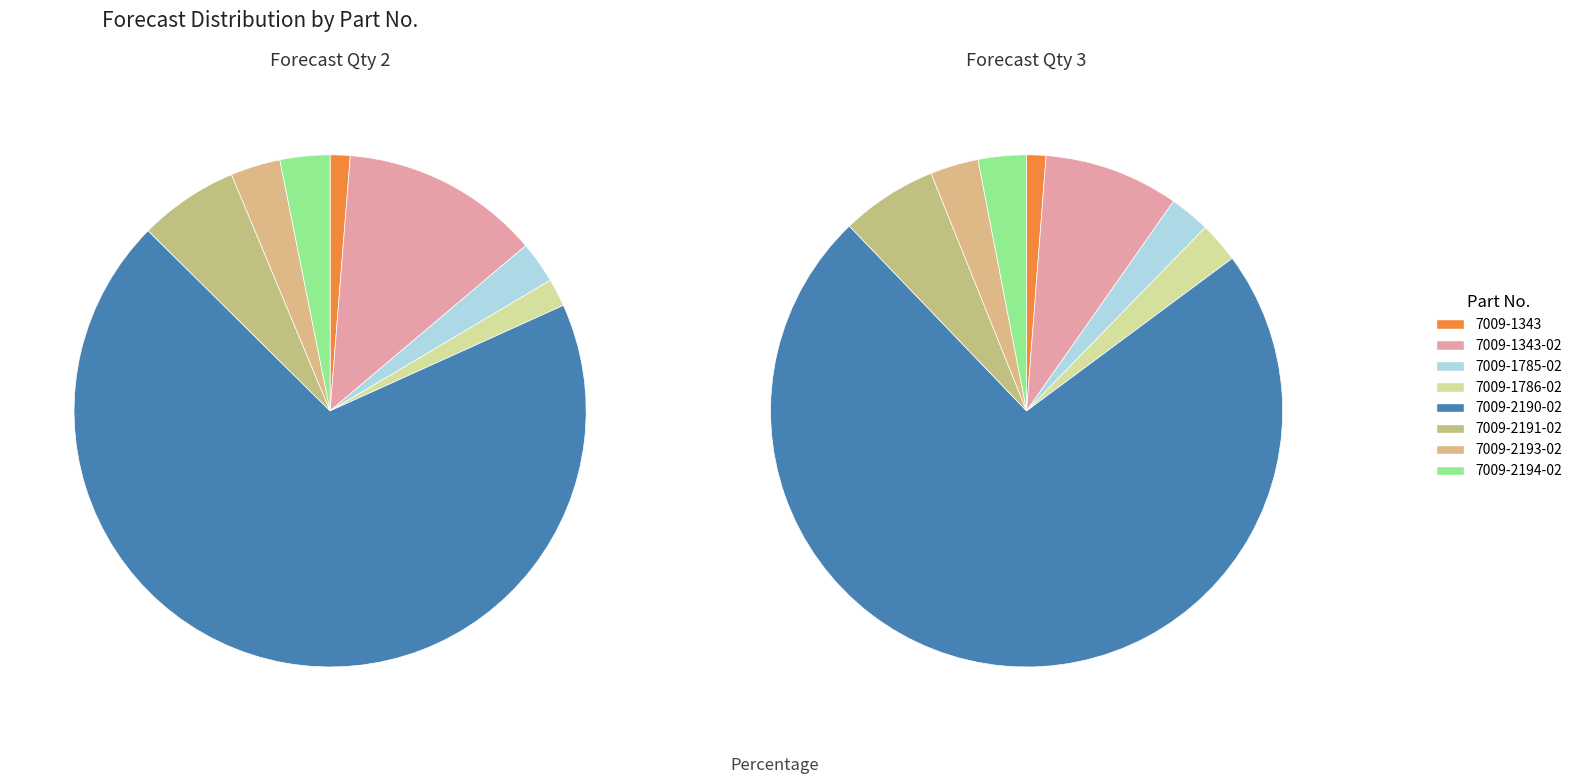

True or false: 7009-2190-02 accounts for 69% of the total.

True